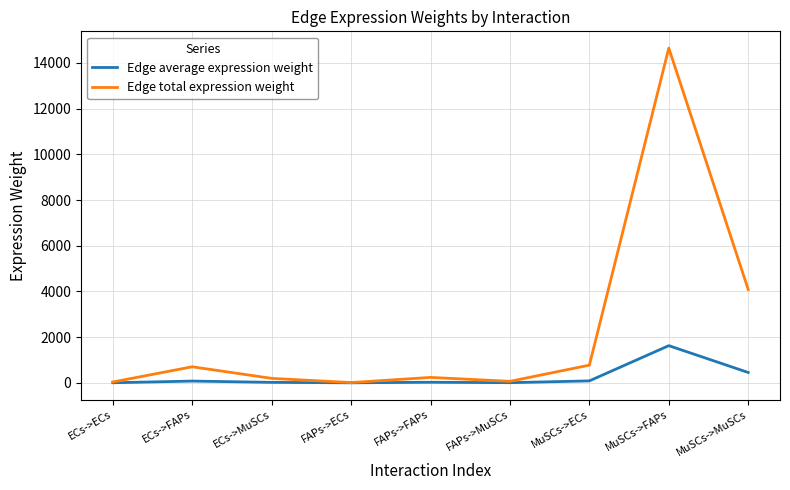

Where is the first local minimum for Edge total expression weight?

FAPs->ECs